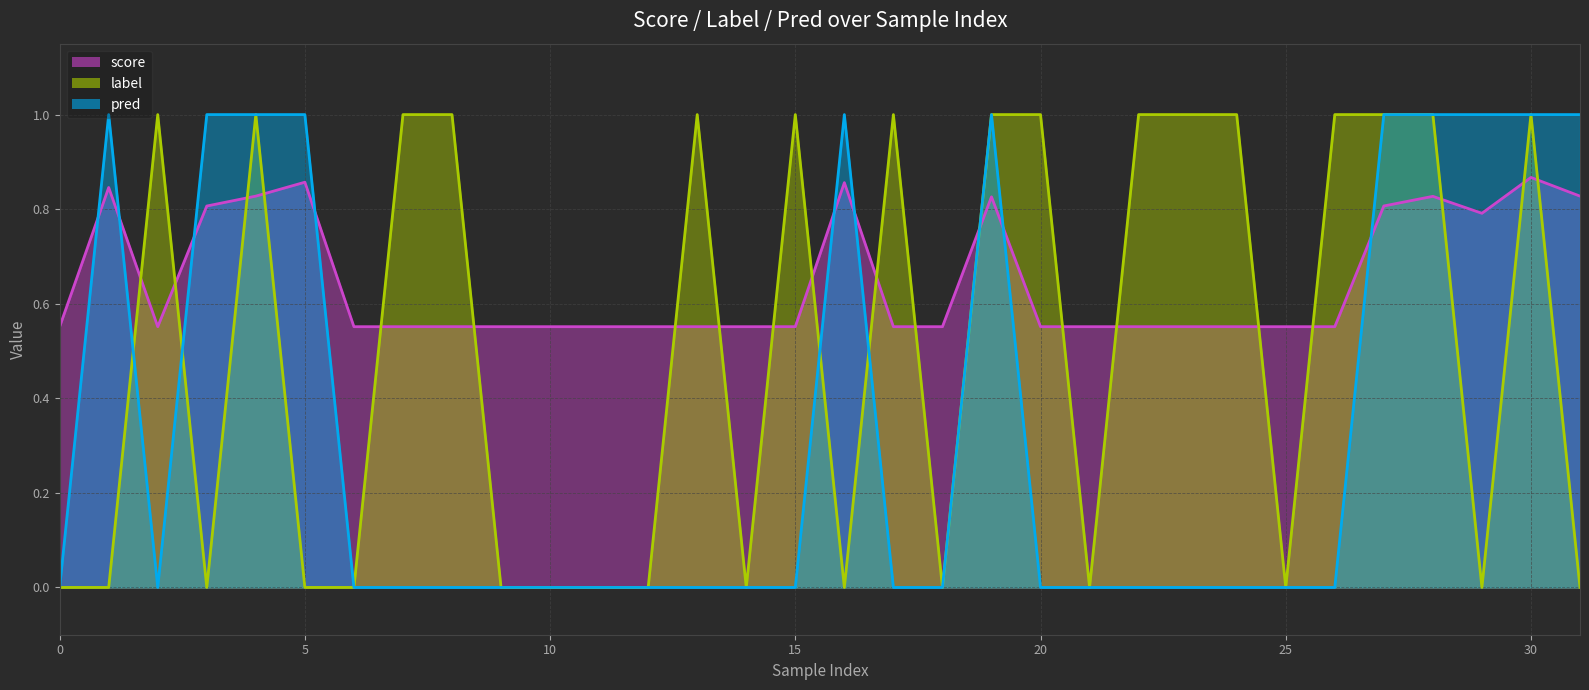

List the series in order of their peak value, highest first.

label, pred, score